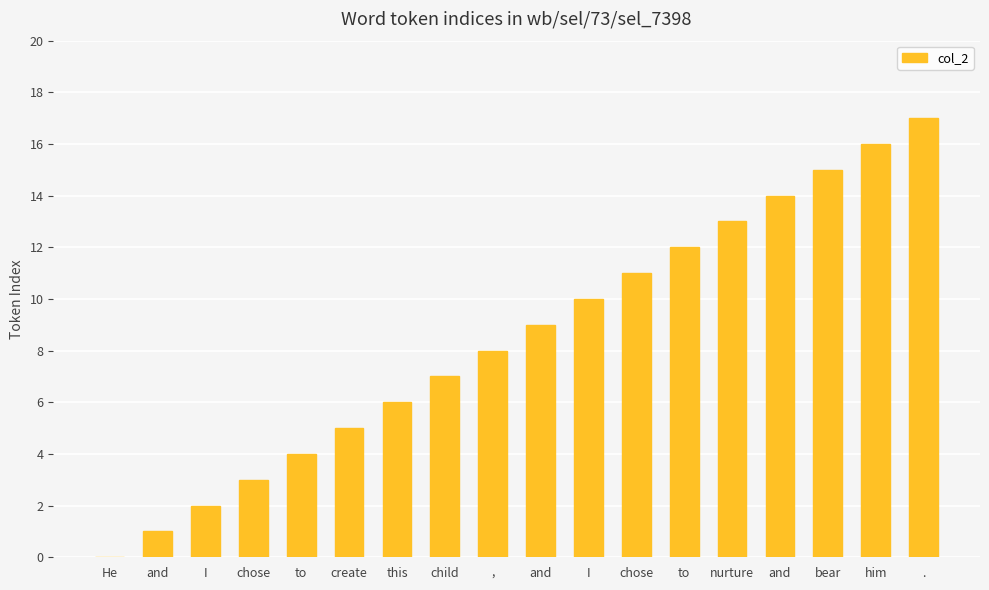

What is the label of the 1st bar from the right?

.